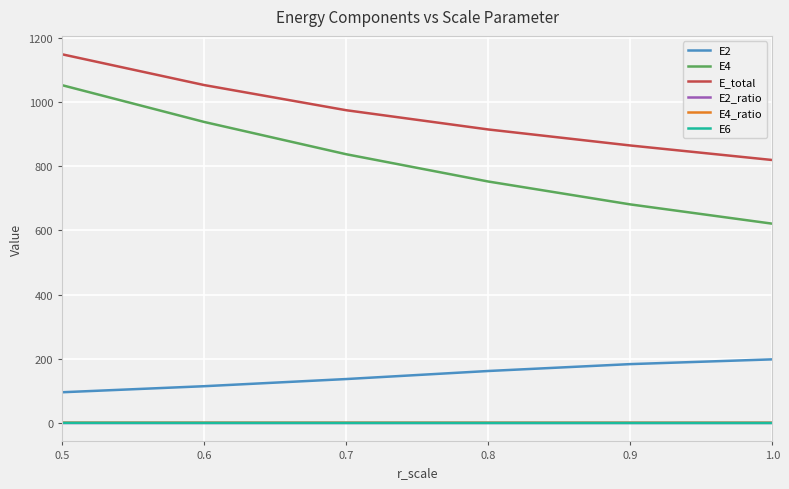

List the labels in order of E2 value, smallest first.

0.5, 0.6, 0.7, 0.8, 0.9, 1.0